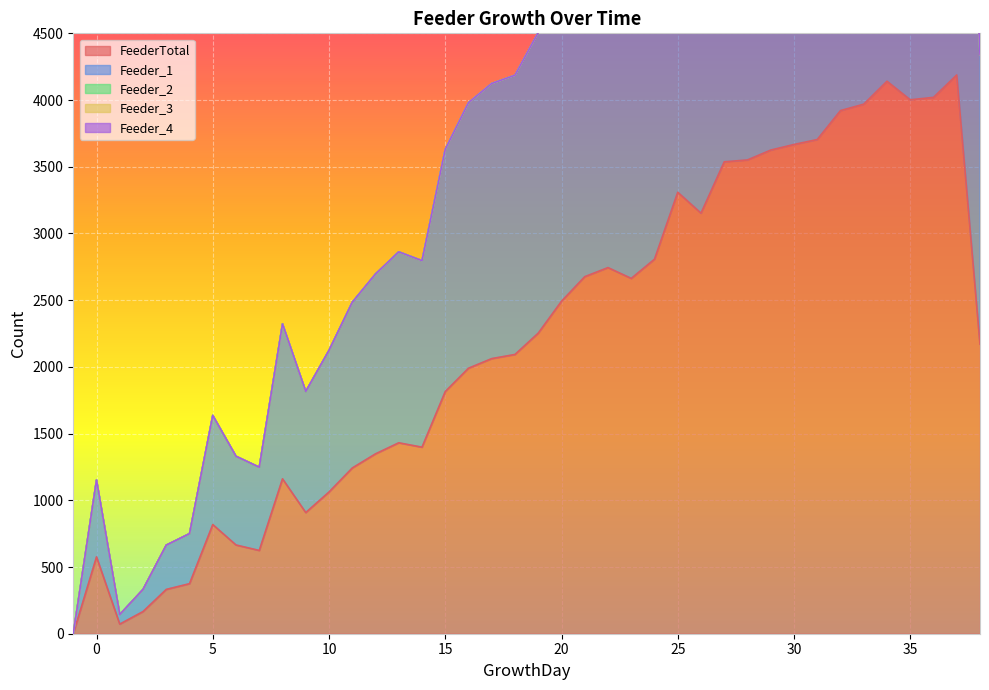

Which has a higher value, 18 or 37?

37